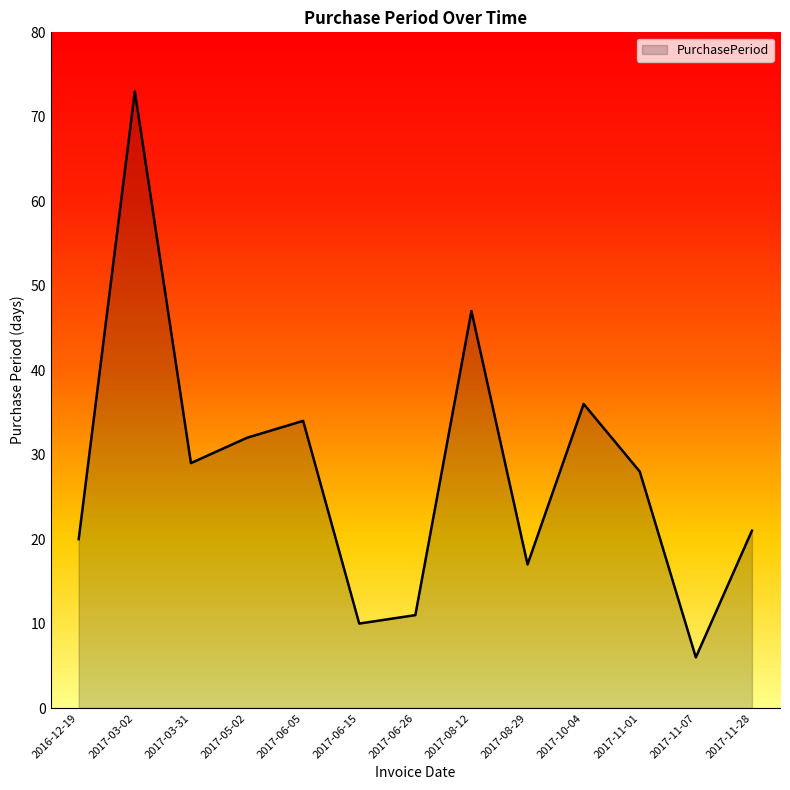

Where is the first local minimum?

2017-03-31